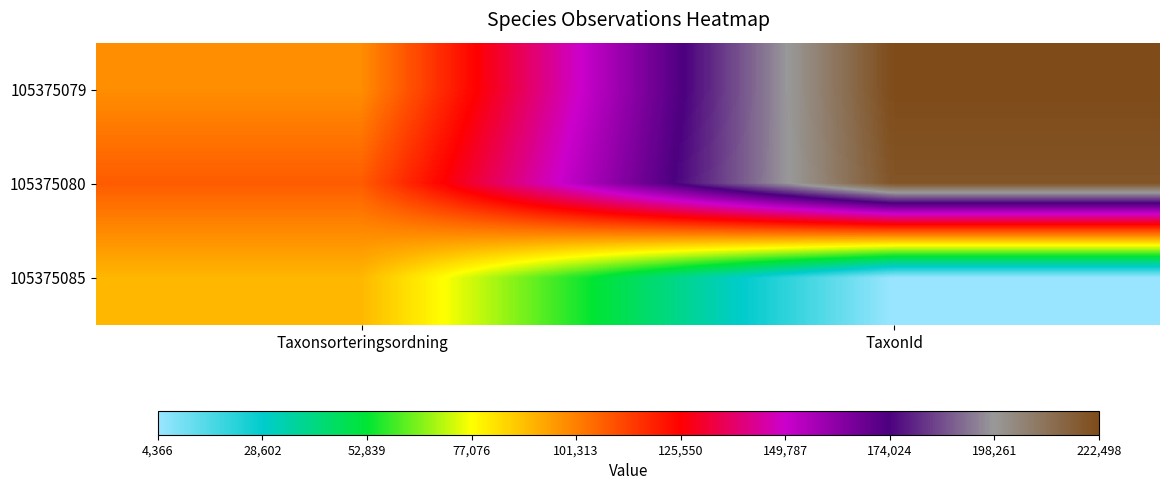

At how many categories does at least one series exceed 164020?

1